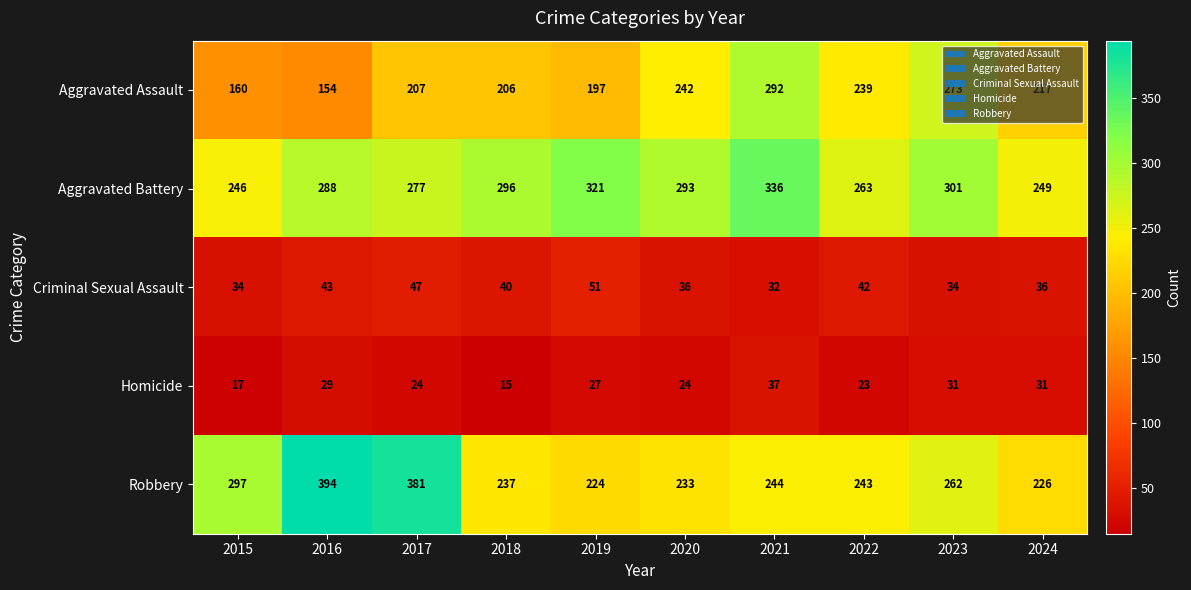

What is the difference between the highest and lowest values at 2021?

304